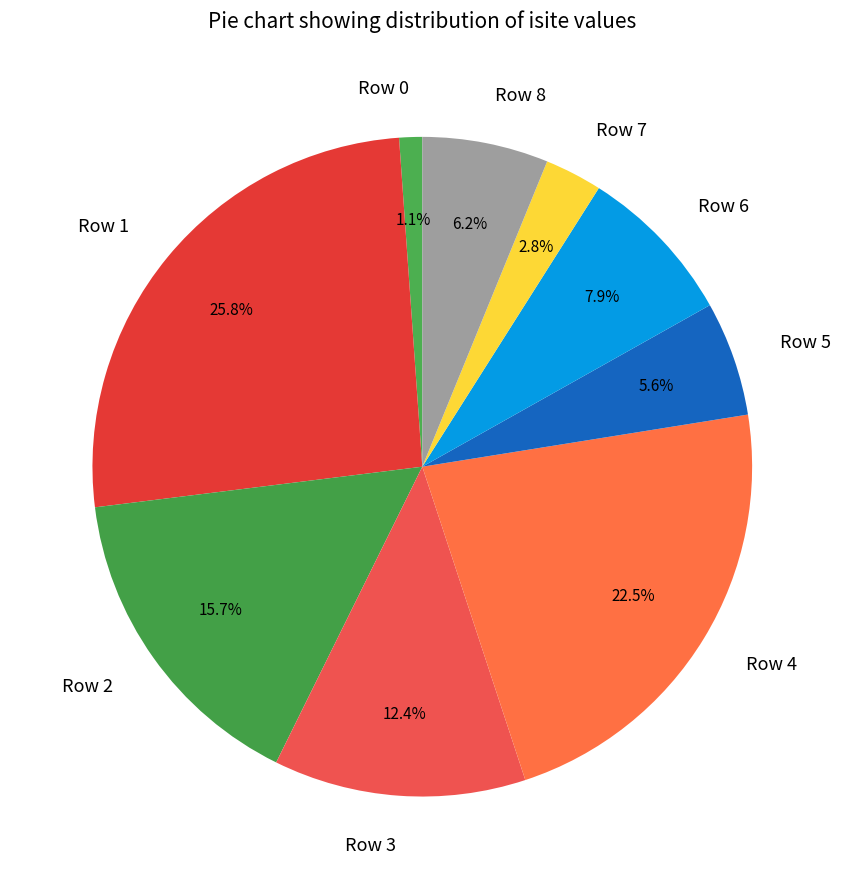

Approximately how many times larger is the value at Row 6 compared to Row 2?

0.5